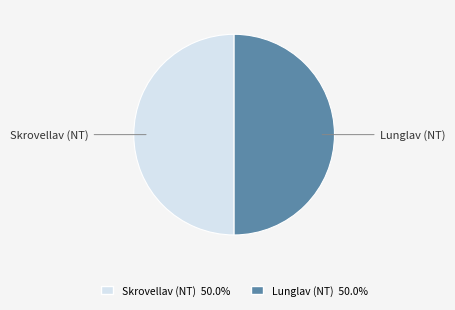

What is the ratio of the value at Lunglav (NT) to the value at Skrovellav (NT)?

1.0